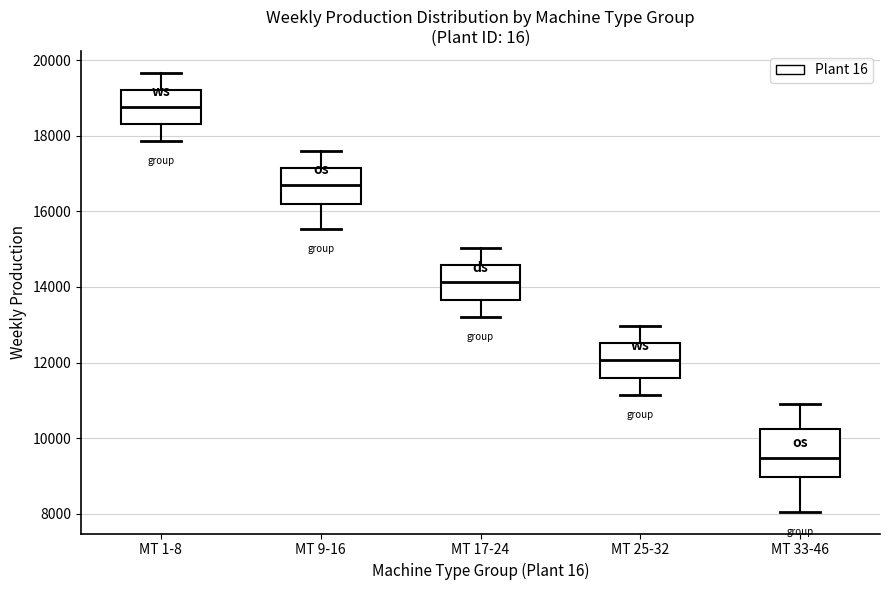

Reading left to right, read every box against the y-axis: the position of its median line, the range the box covers, and the ends of its whiskers. The values are not printed on the chart, so give them approximately, as read against the axis.

MT 1-8: median 18800, box 18400 to 19200, whiskers 17800 to 19600
MT 9-16: median 16600, box 16200 to 17200, whiskers 15600 to 17600
MT 17-24: median 14200, box 13600 to 14600, whiskers 13200 to 15000
MT 25-32: median 12000, box 11600 to 12600, whiskers 11200 to 13000
MT 33-46: median 9400, box 9000 to 10200, whiskers 8000 to 10800